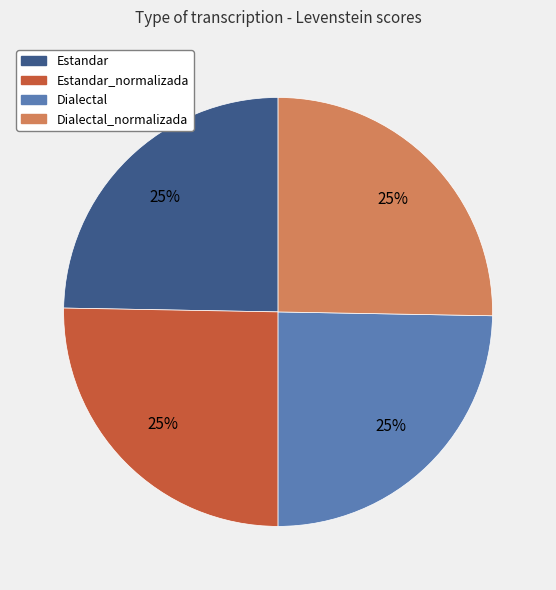

The Dialectal slice represents 25% of the pie. True or false?

True